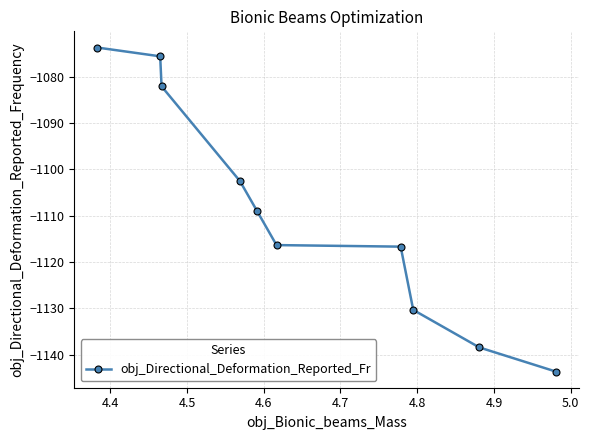

True or false: the data has more than 2 interior local peaks.

False